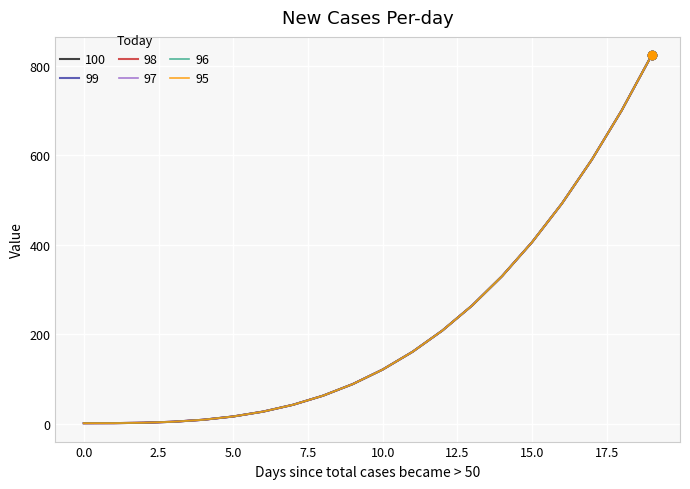

What is the sum of all 95 values?

4352.0